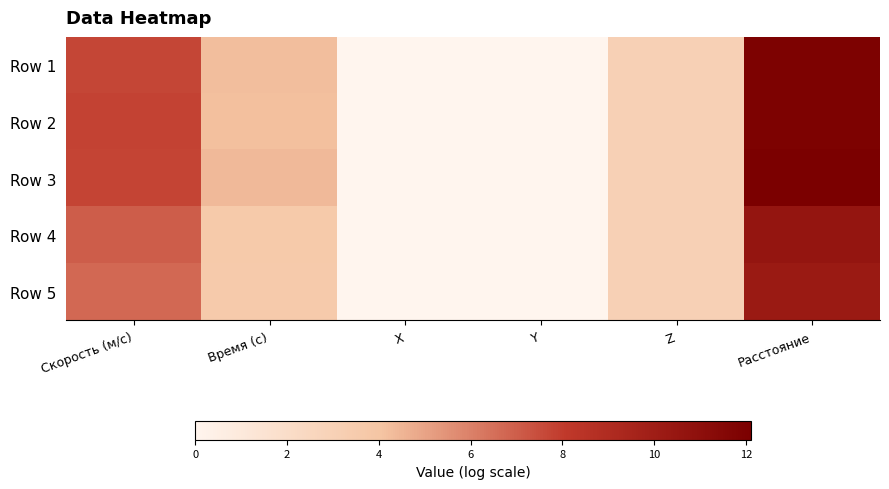

Which series has the largest total across all categories?

Row 3